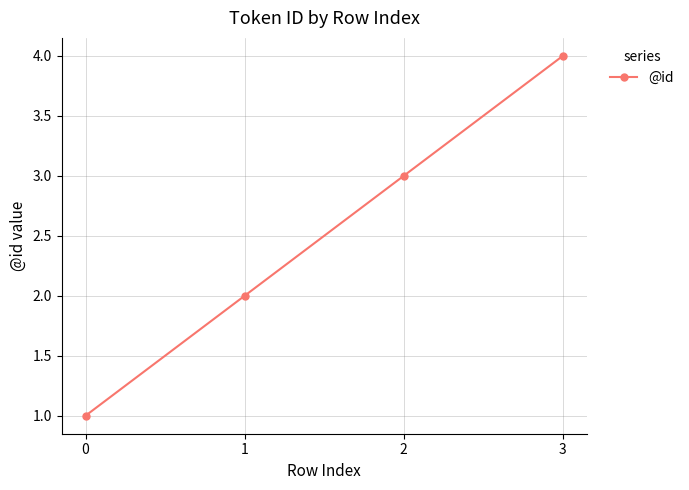

List the labels in order of value, smallest first.

0, 1, 2, 3